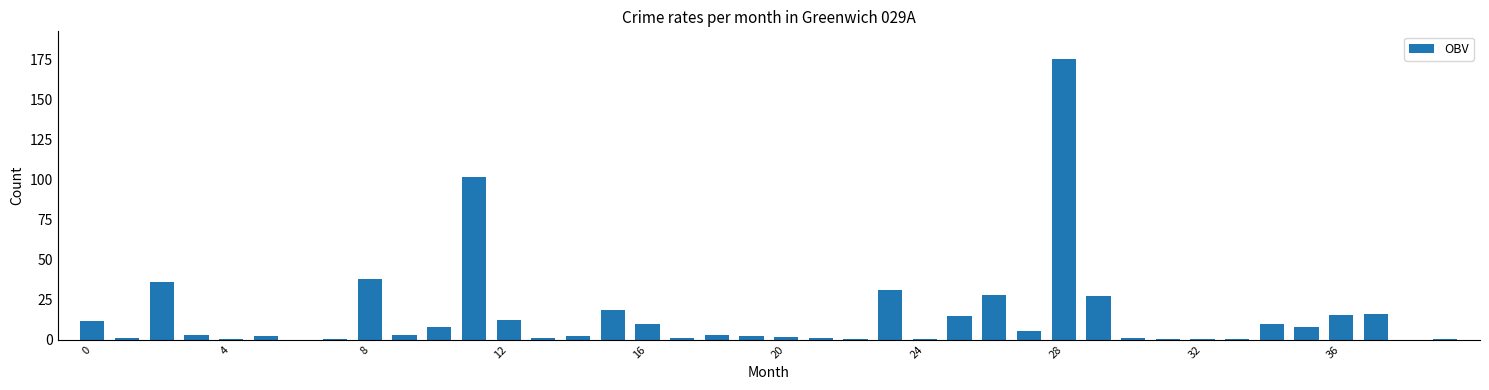

What is the maximum value shown in the chart?

174.8